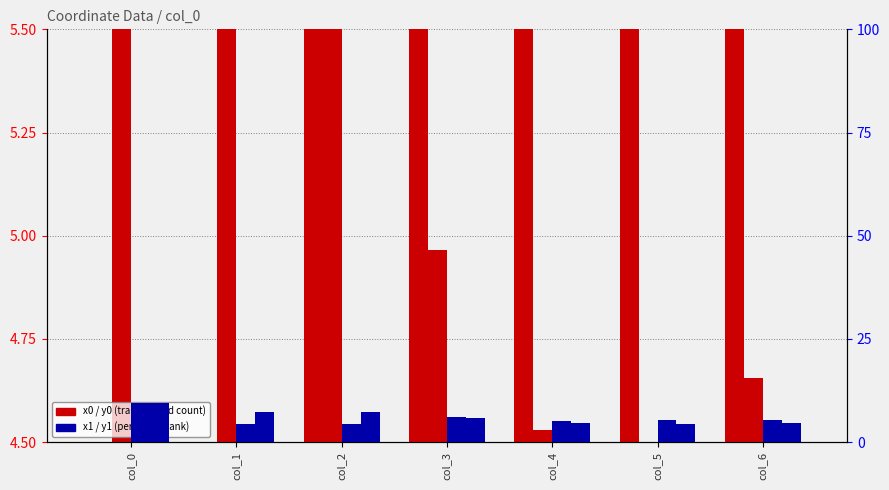

At which label does y1 (percentile rank) first exceed 5?

col_0